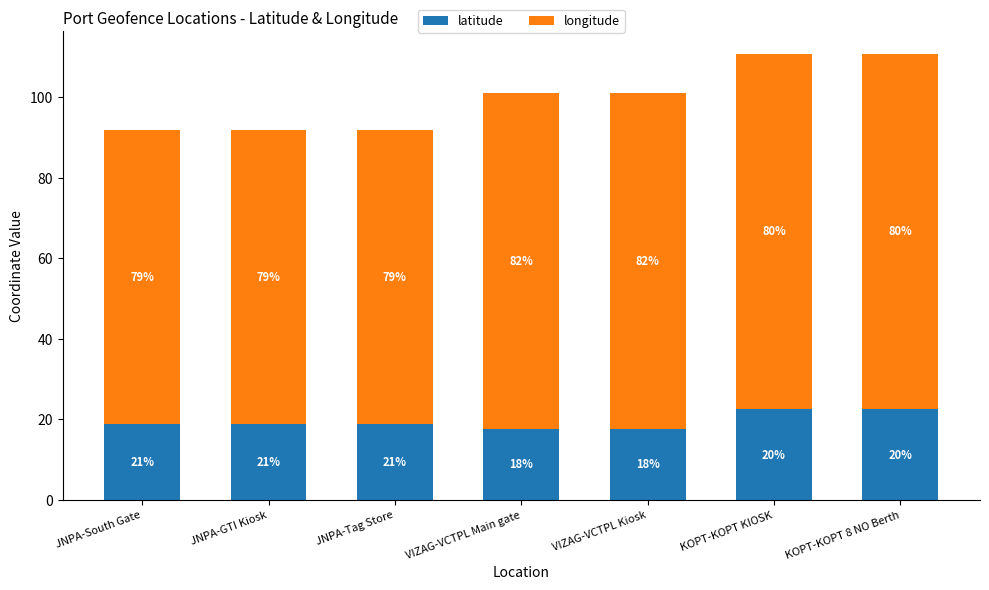

What is the label of the 2nd bar from the right?

KOPT-KOPT KIOSK